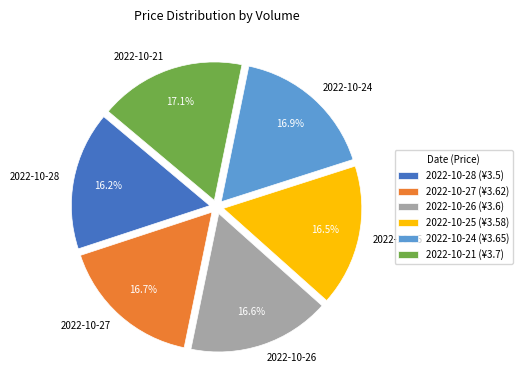

Count the number of slices in the pie.

6